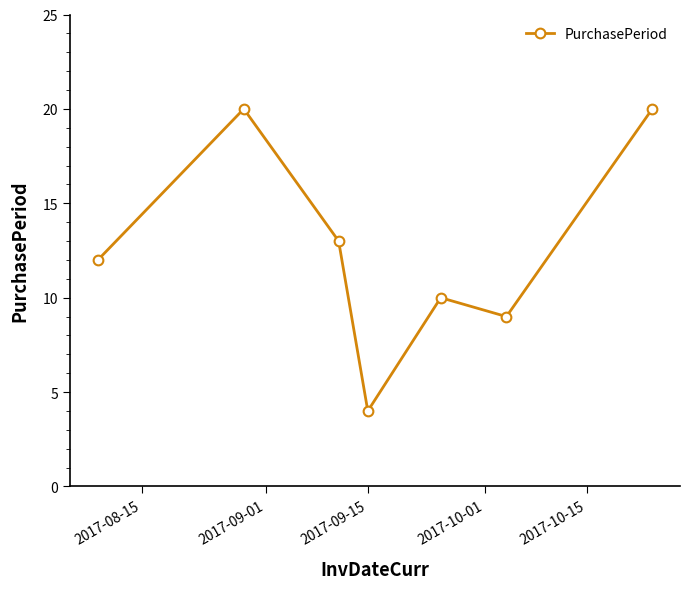

What is the value of the 2nd point from the left?

20